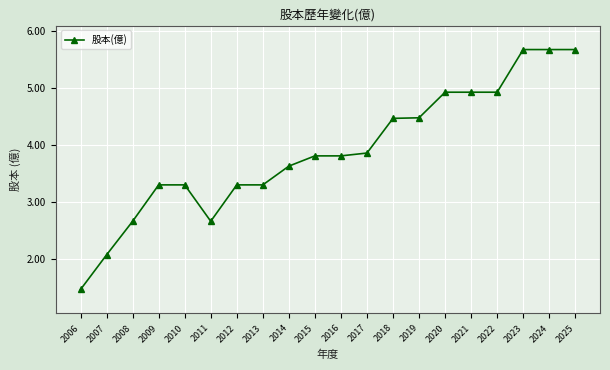

Read the value at 2008.

2.7